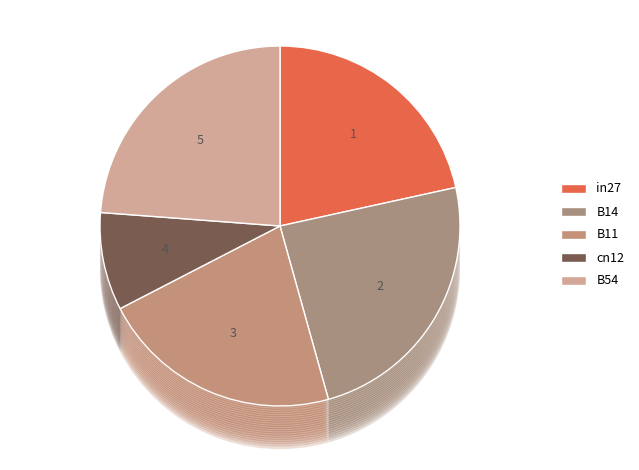

To the nearest percent, what is the difference between the B11 and B54 slice percentages?

2%